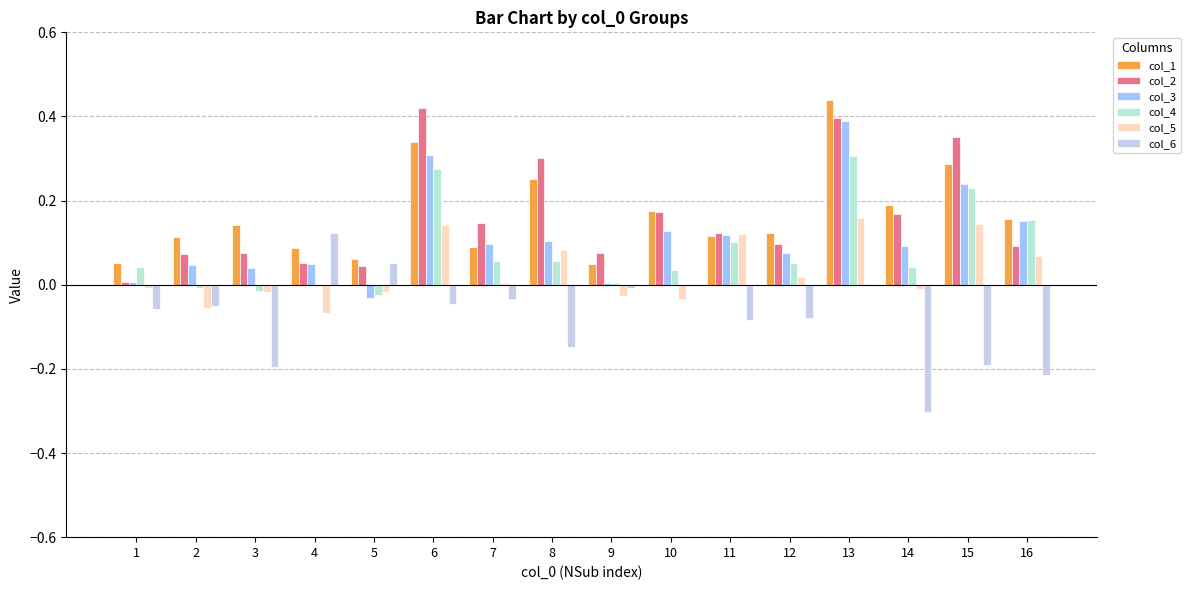

Does the chart contain stacked bars?

No